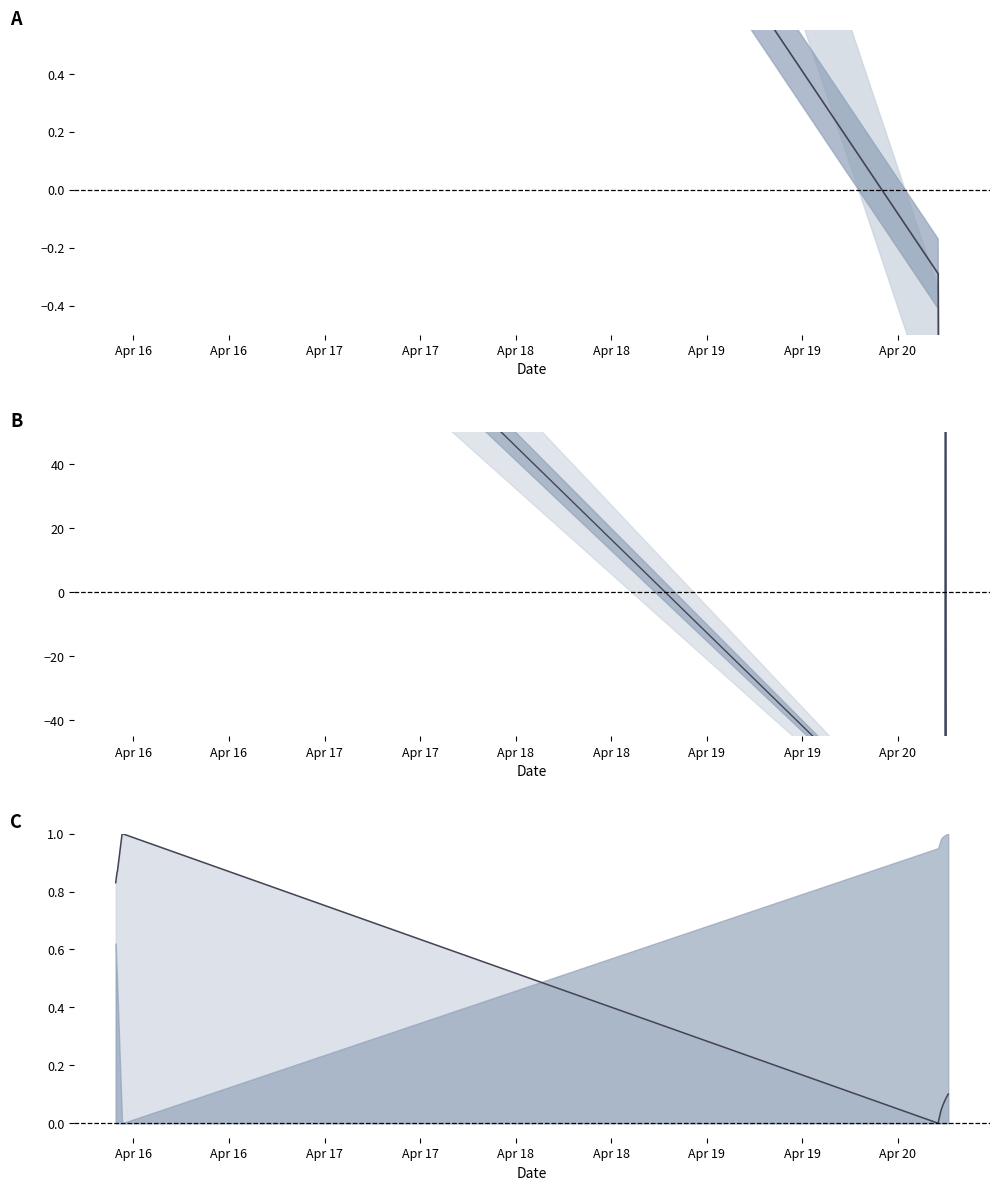

What is the difference between the maximum and minimum values in the SOG center series?

5.8